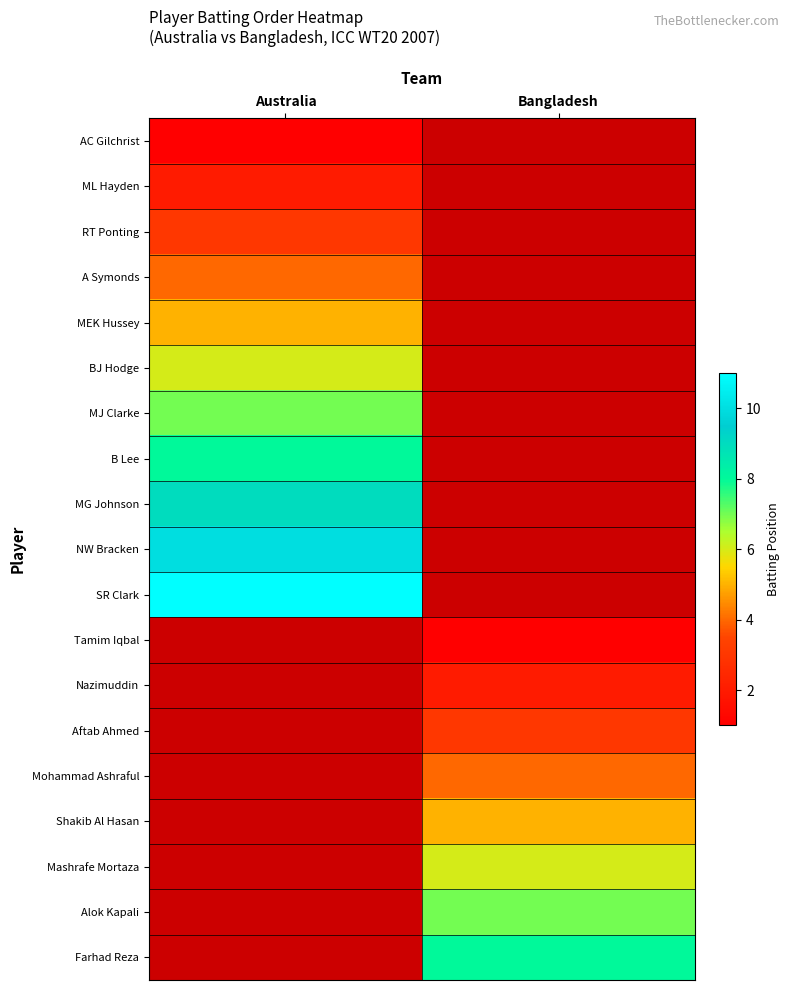

At which category does the chart reach its peak across all series?

Australia